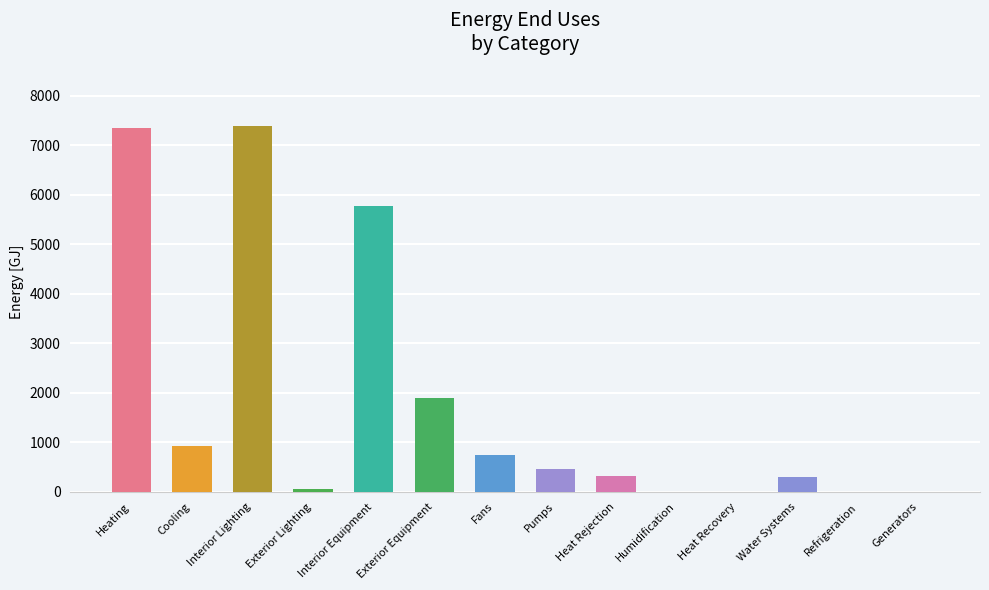

The value of Electricity [GJ] at Interior Equipment is 1522.2. True or false?

False